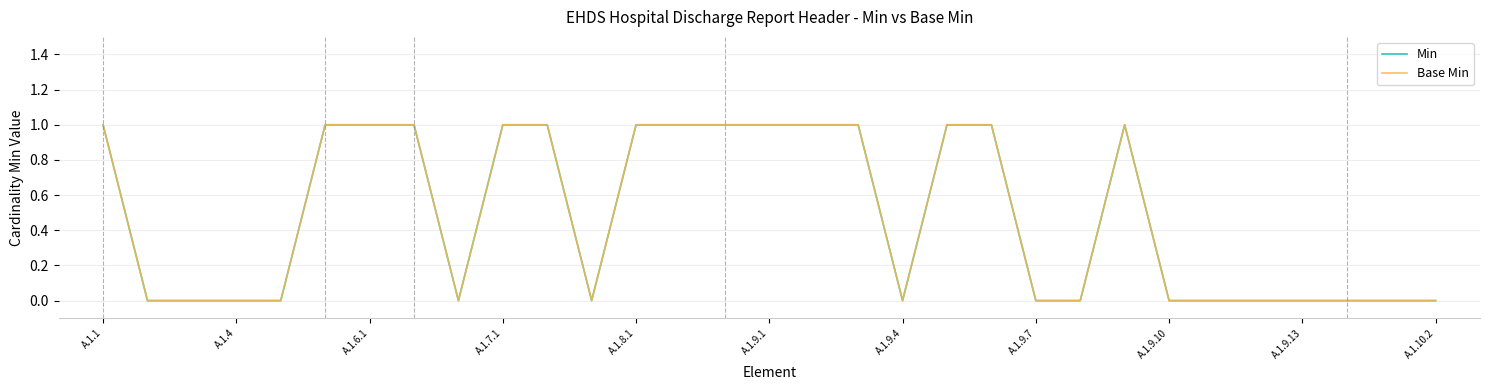

Is this an area chart (filled region under the line)?

No